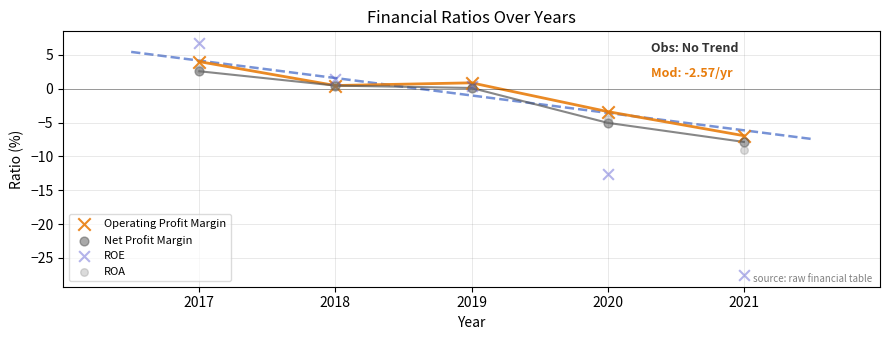

Which series has the widest spread of Y values?

ROE